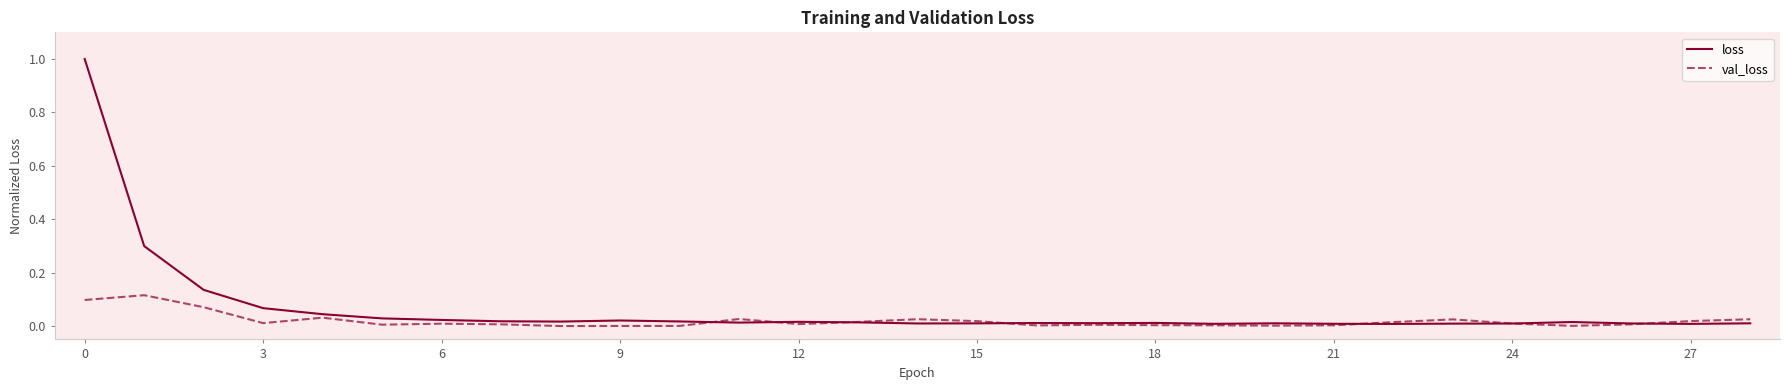

Rank the series by their maximum value, from highest to lowest.

loss, val_loss